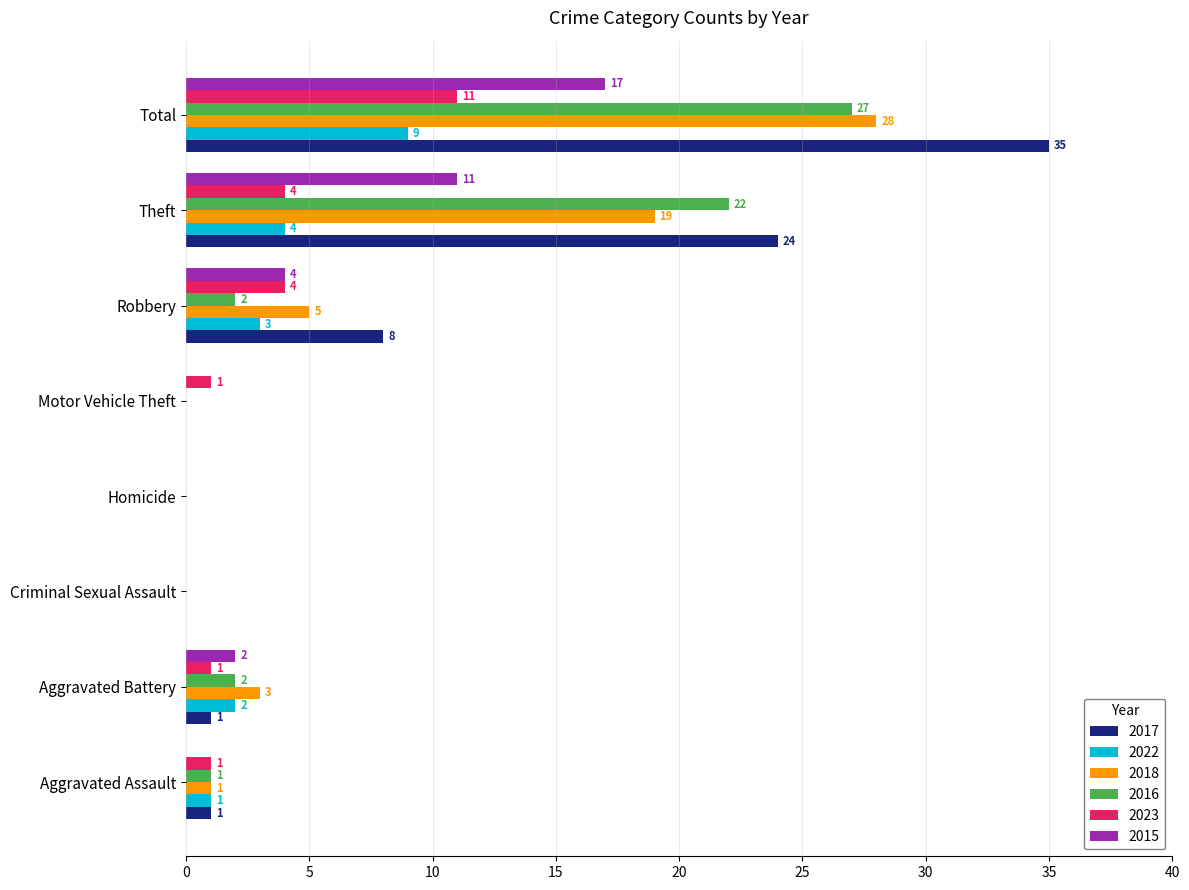

What is the sum of all 2017 values?

69